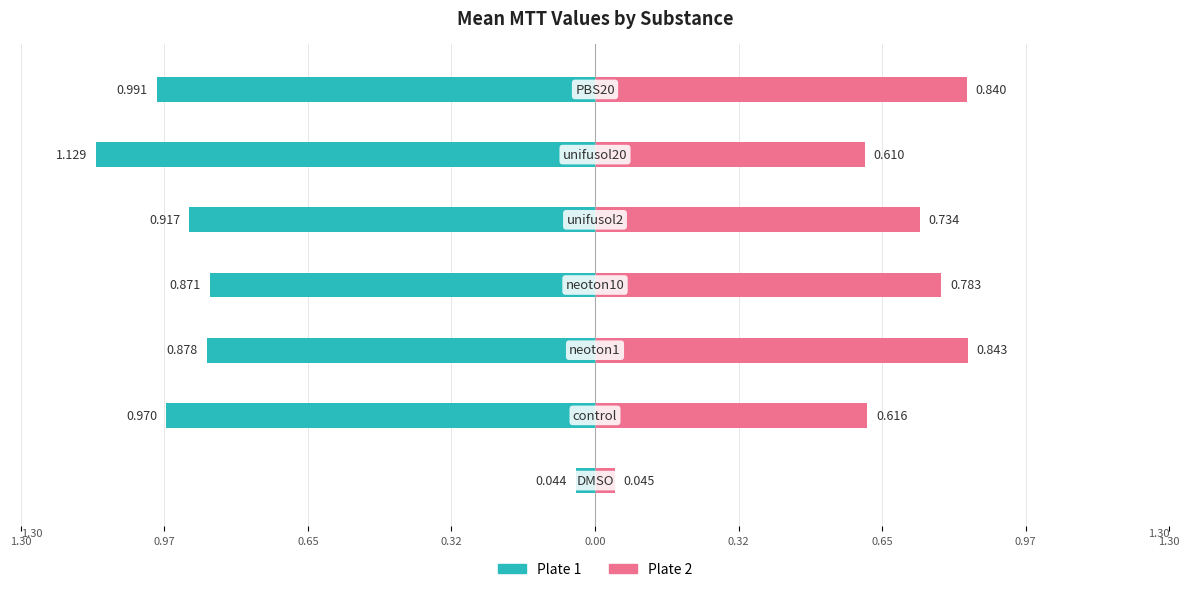

Is the value of Plate 1 at 0.00 greater than the value of Plate 2 at 0.65?

No